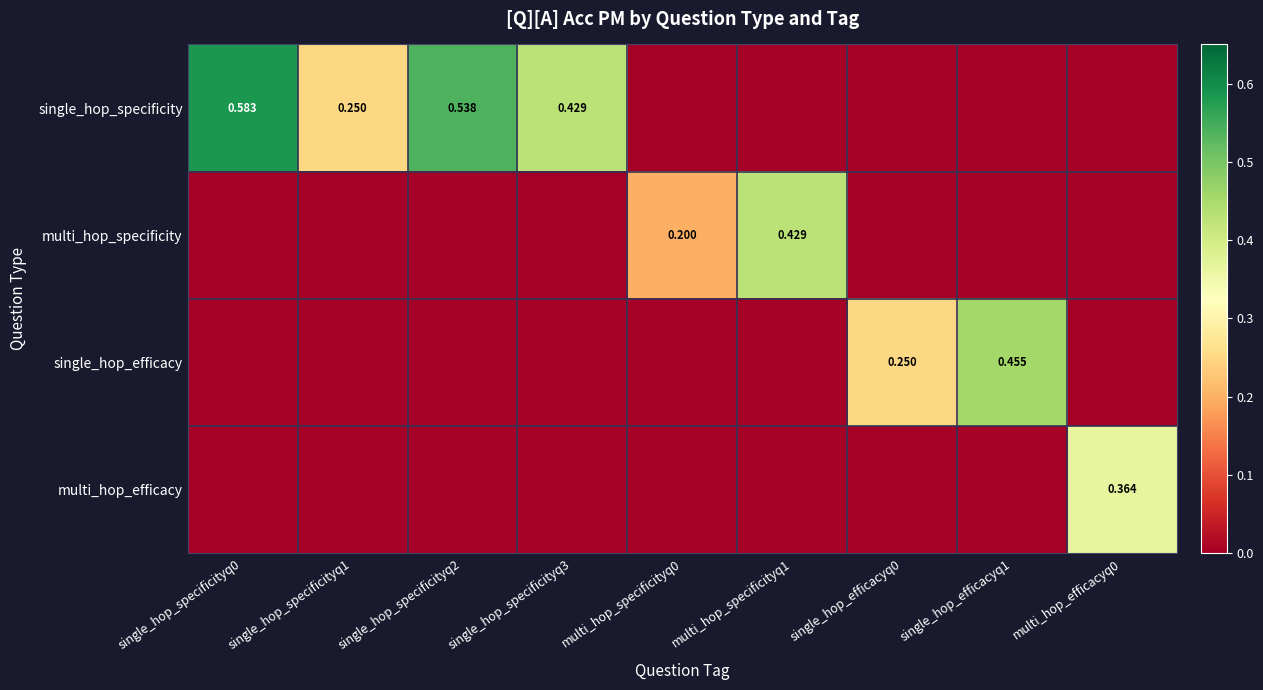

List the labels in order of multi_hop_specificity value, largest first.

multi_hop_specificityq1, multi_hop_specificityq0, single_hop_specificityq0, single_hop_specificityq1, single_hop_specificityq2, single_hop_specificityq3, single_hop_efficacyq0, single_hop_efficacyq1, multi_hop_efficacyq0